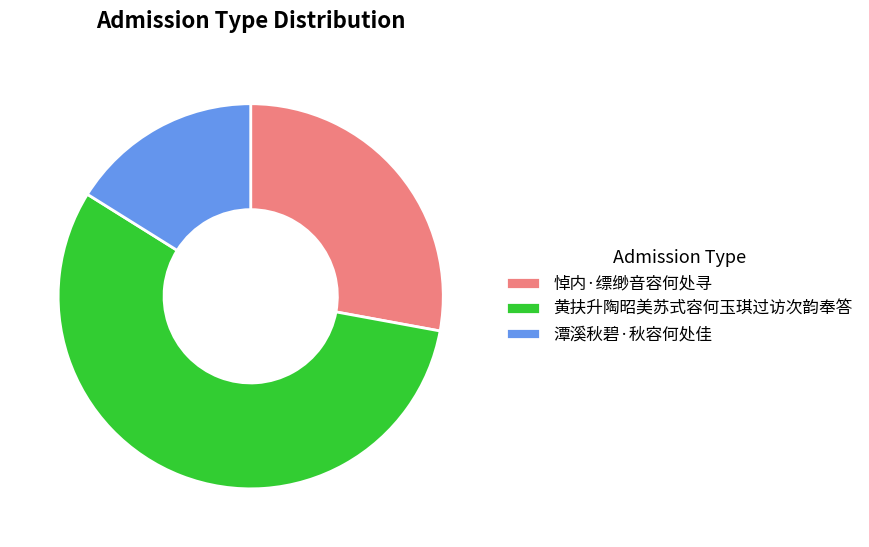

True or false: 黄扶升陶昭美苏式容何玉琪过访次韵奉答 accounts for 50% of the total.

False